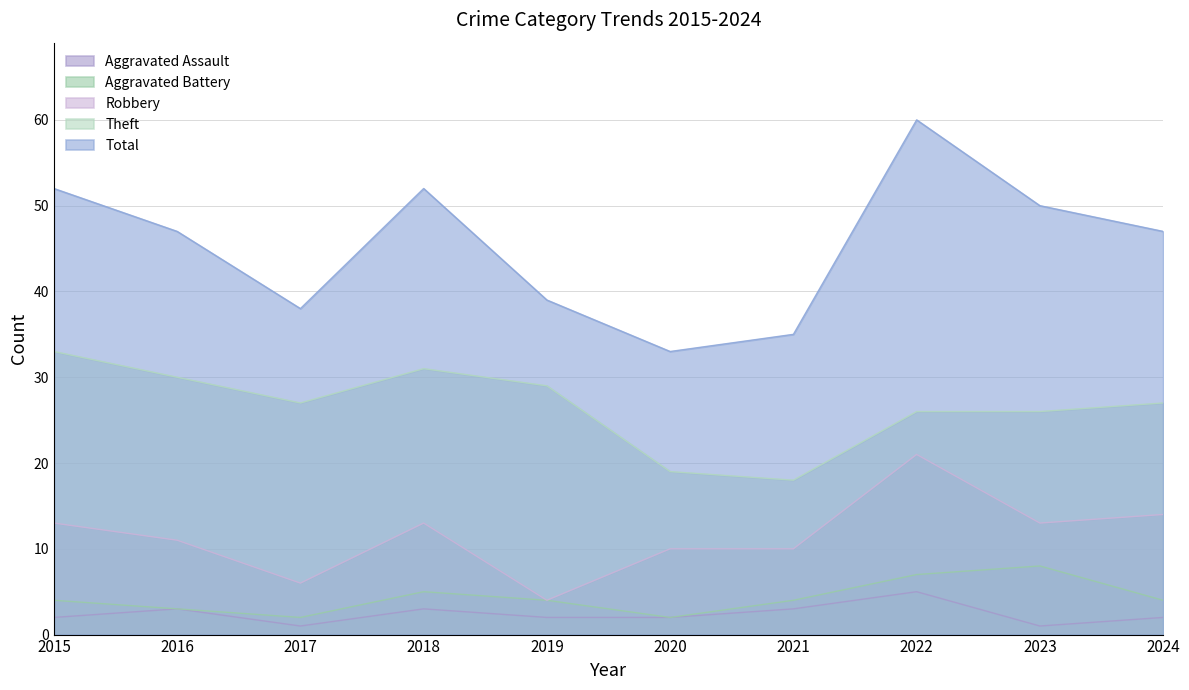

True or false: Total and Robbery cross at least once.

False